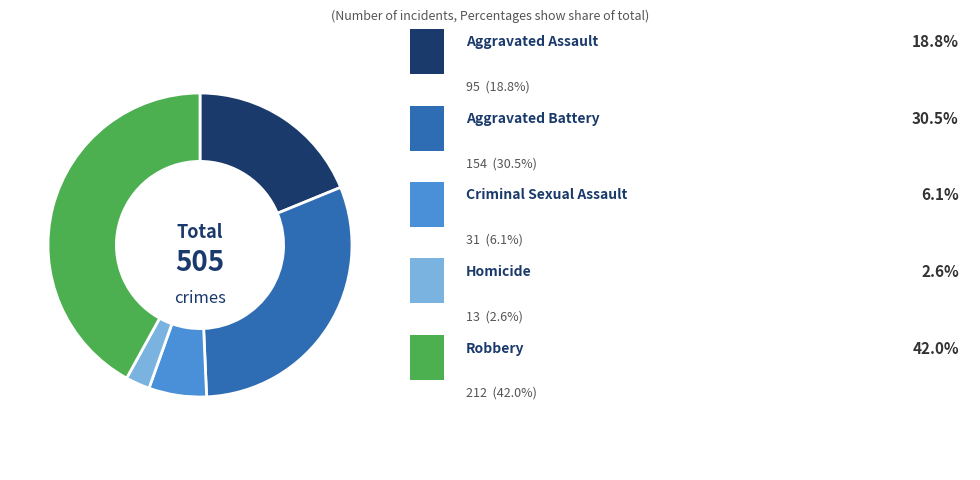

Is there a majority slice in this chart?

No